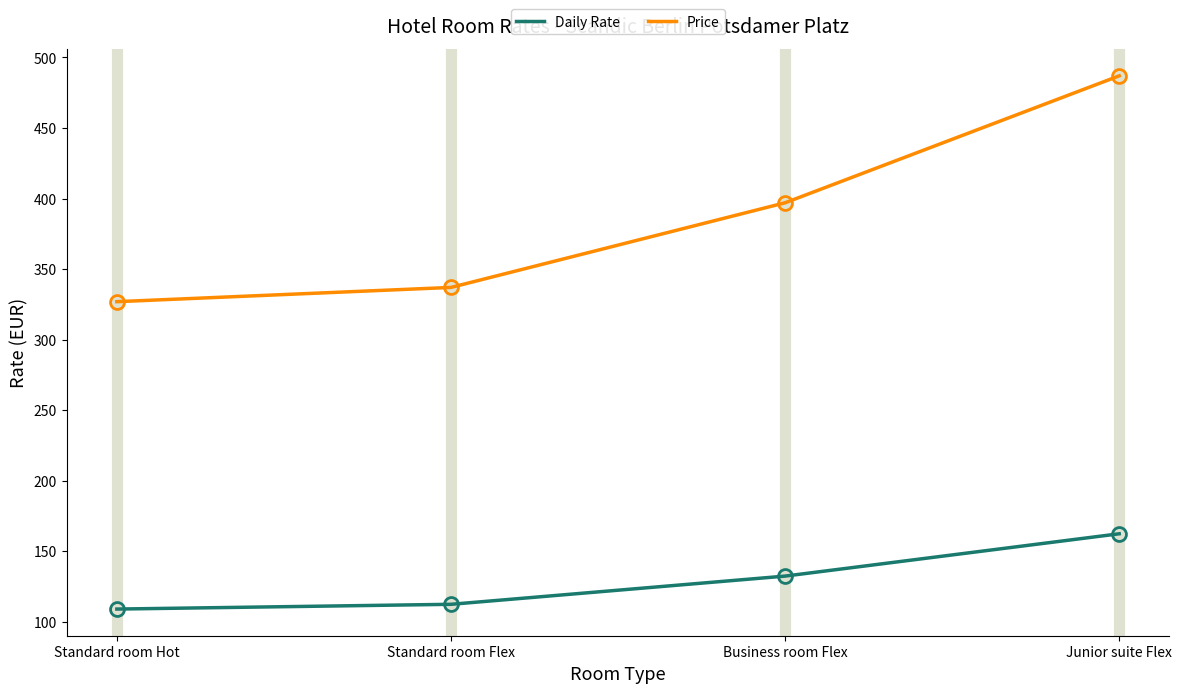

What are all the series names shown in the legend?

Daily Rate, Price